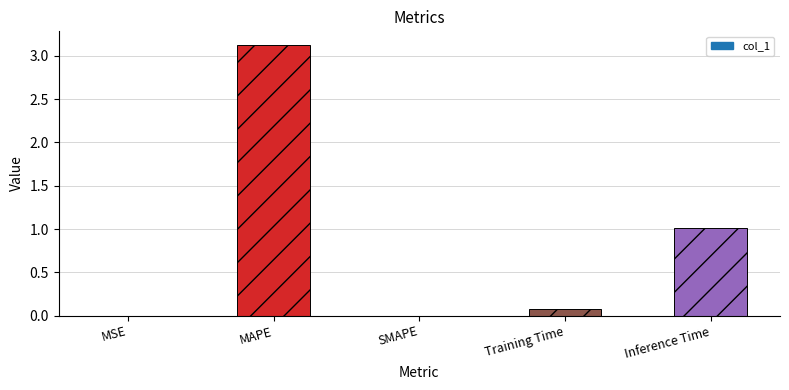

Is it true that the value at SMAPE is 0.0?

True